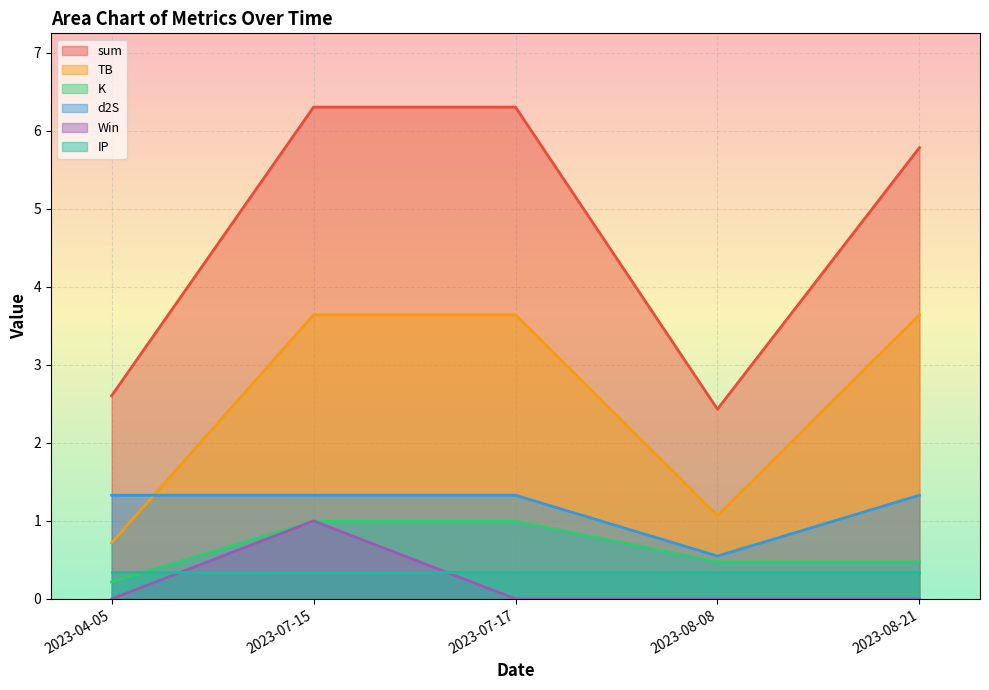

True or false: Win and d2S intersect in this chart.

False